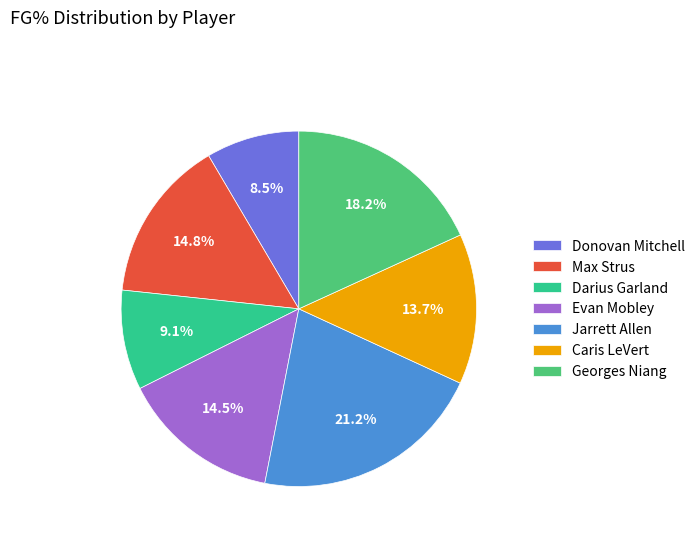

To the nearest percent, what is the difference between the Georges Niang and Donovan Mitchell slice percentages?

10%